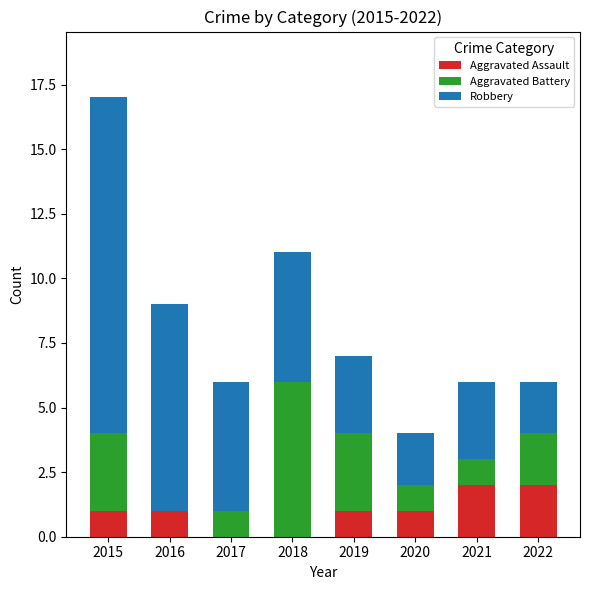

True or false: Aggravated Assault has a value of 1 at 2016.

True